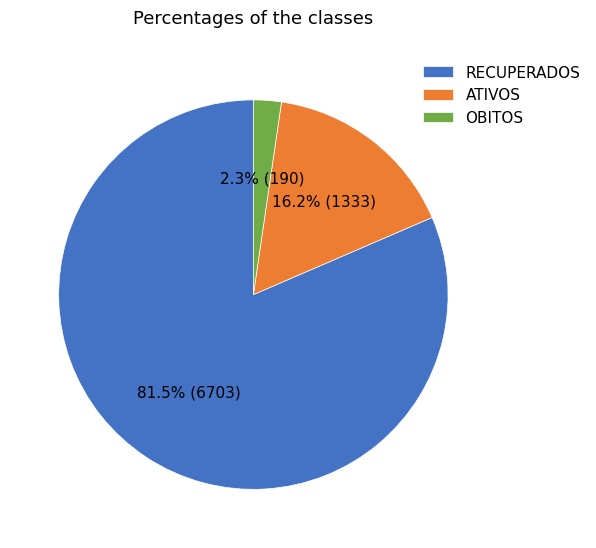

Combined, what portion of the pie is ATIVOS and RECUPERADOS?

97.7%